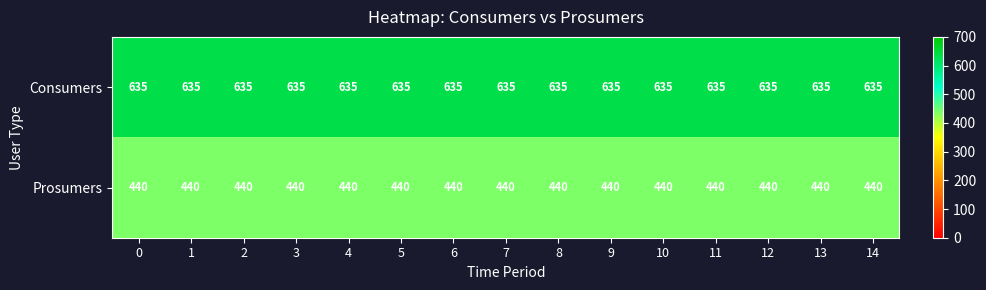

List the series in order of their overall mean, highest first.

Consumers, Prosumers